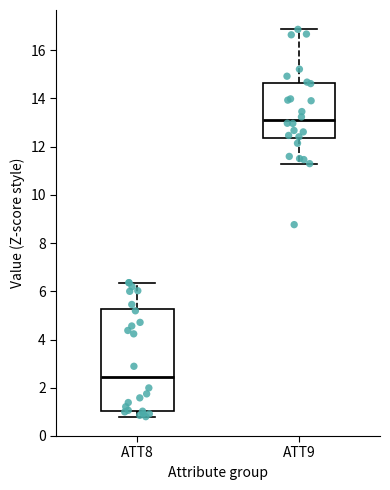

Reading left to right, read every box against the y-axis: the position of its median line, the range the box covers, and the ends of its whiskers. The values are not printed on the chart, so give them approximately, as read against the axis.

ATT8: median 2.4, box 1.0 to 5.2, whiskers 0.8 to 6.4
ATT9: median 13.0, box 12.4 to 14.6, whiskers 11.2 to 16.8